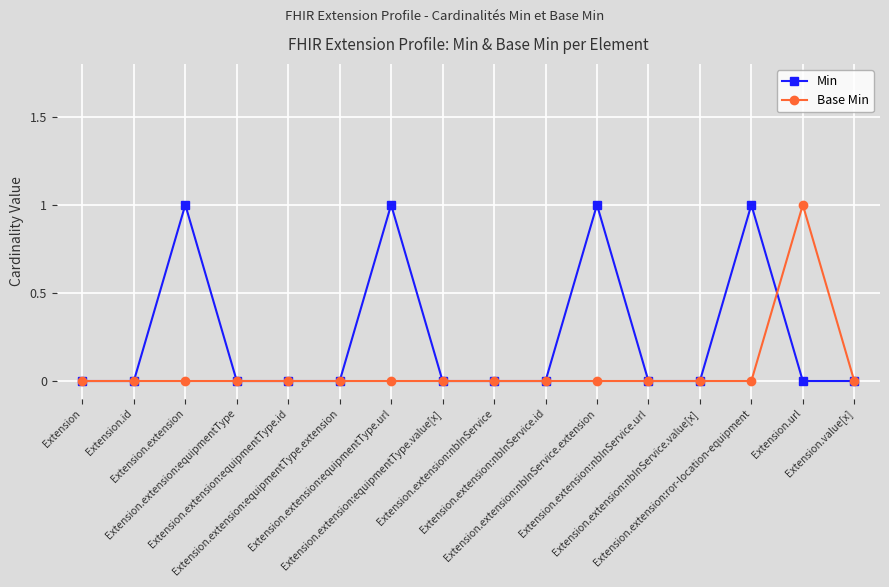

List the series in order of their overall mean, lowest first.

Base Min, Min